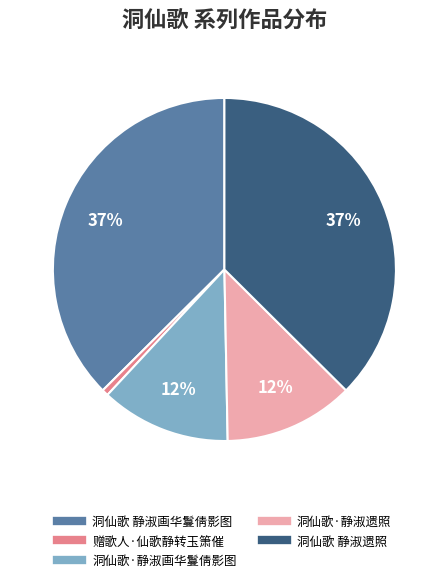

Between 洞仙歌·静淑画华鬘倩影图 and 洞仙歌 静淑遗照, which is larger?

洞仙歌 静淑遗照